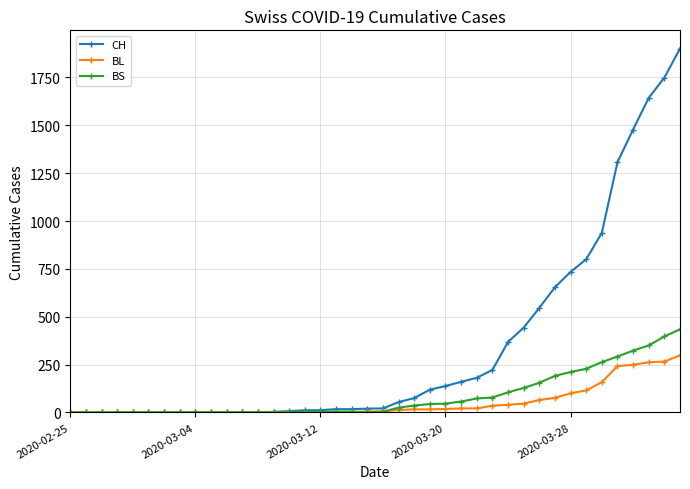

What is the maximum value shown in the chart?

1901